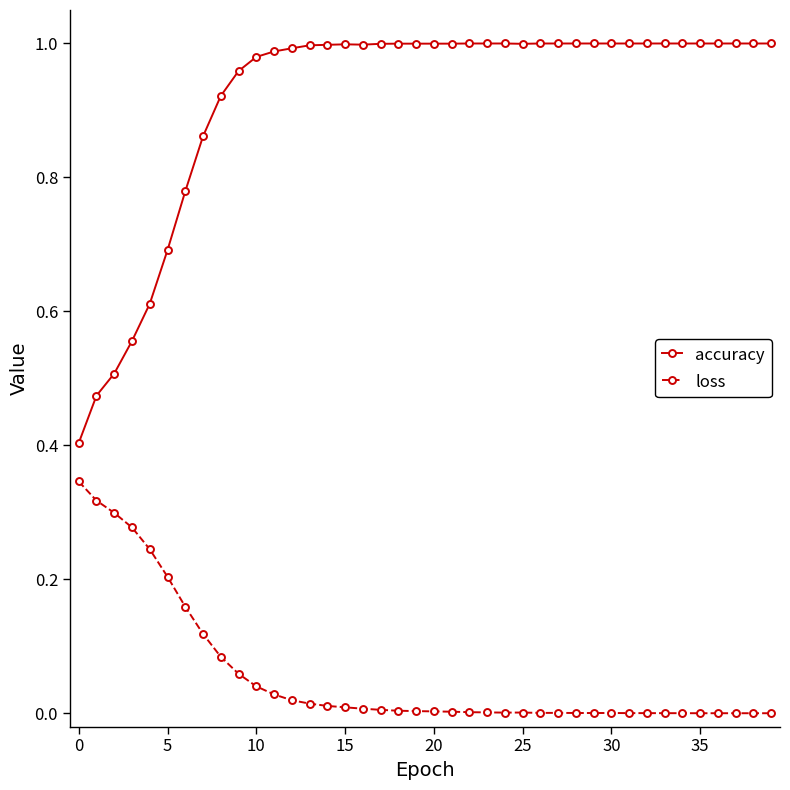

List the series in order of their peak value, lowest first.

loss, accuracy